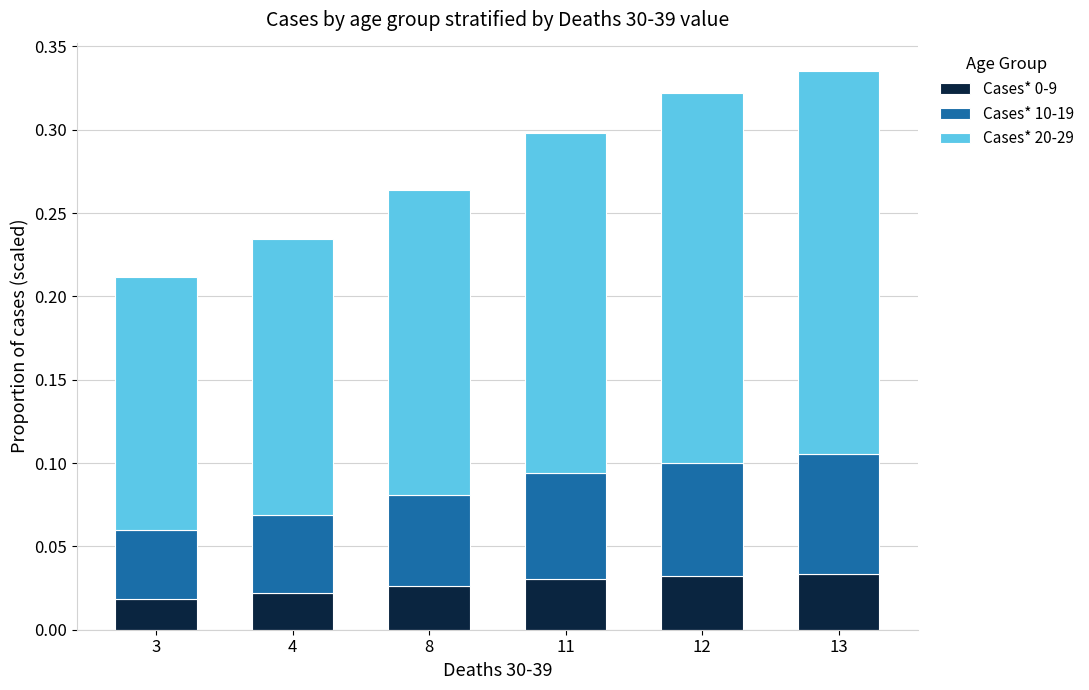

What is the total value across all series at 13?

0.3